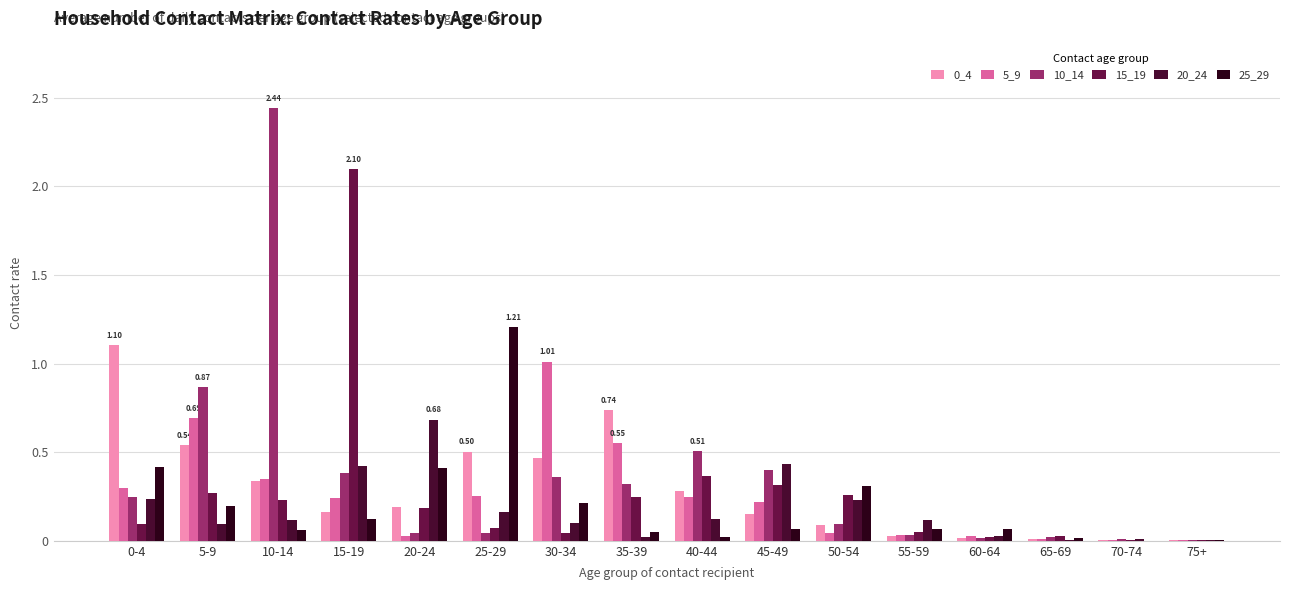

What is the maximum value shown in the chart?

2.4